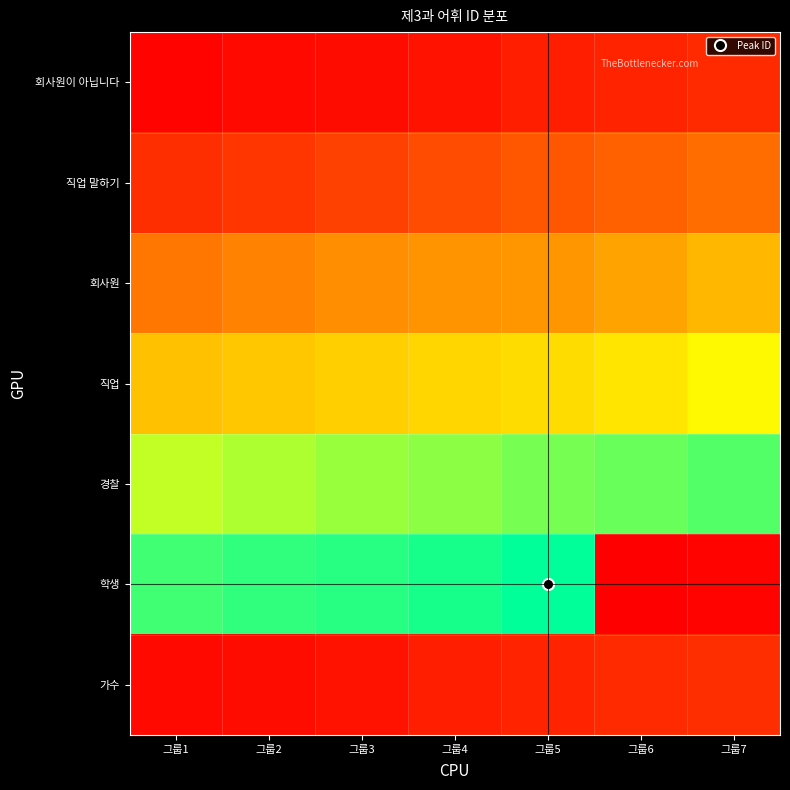

Rank the series by their maximum value, from lowest to highest.

회사원이 아닙니다, 가수, 직업 말하기, 회사원, 직업, 경찰, 학생